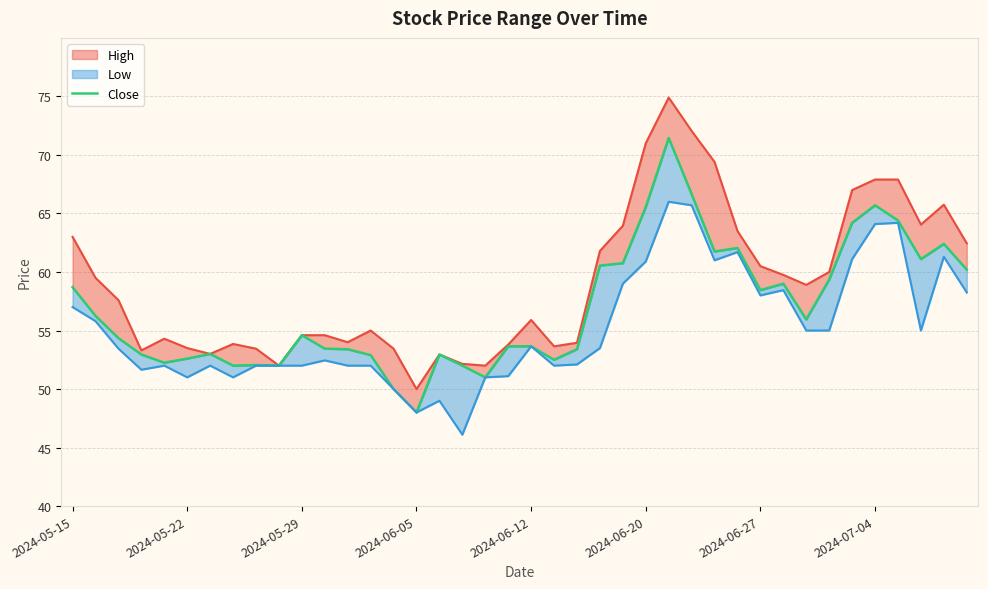

Reading right to left, extract all data points from this chart.

High_line: 62.5	65.8	64.0	67.9	67.9	67.0	60.0	58.9	59.8	60.5	63.5	69.4	72.0	74.9	71.0	64.0	61.8	54.0	53.6	55.9	53.8	52.0	52.1	53.0	50.0	53.5	55.0	54.0	54.6	54.6	52.0	53.5	53.9	53.0	53.5	54.3	53.3	57.6	59.5	63.0
Close: 60.2	62.4	61.1	64.4	65.7	64.2	59.4	56.0	59.0	58.5	62.0	61.8	66.7	71.5	65.5	60.8	60.5	53.4	52.5	53.6	53.6	51.0	52.0	53.0	48.0	50.0	52.9	53.4	53.5	54.6	52.0	52.0	52.0	53.0	52.6	52.2	53.0	54.4	56.2	58.7
Low_line: 58.2	61.3	55.0	64.2	64.1	61.1	55.0	55.0	58.5	58.0	61.7	61.0	65.7	66.0	60.9	59.0	53.5	52.1	52.0	53.6	51.1	51.0	46.1	49.0	48.0	50.0	52.0	52.0	52.5	52.0	52.0	52.0	51.0	52.0	51.0	52.0	51.6	53.5	55.8	57.0